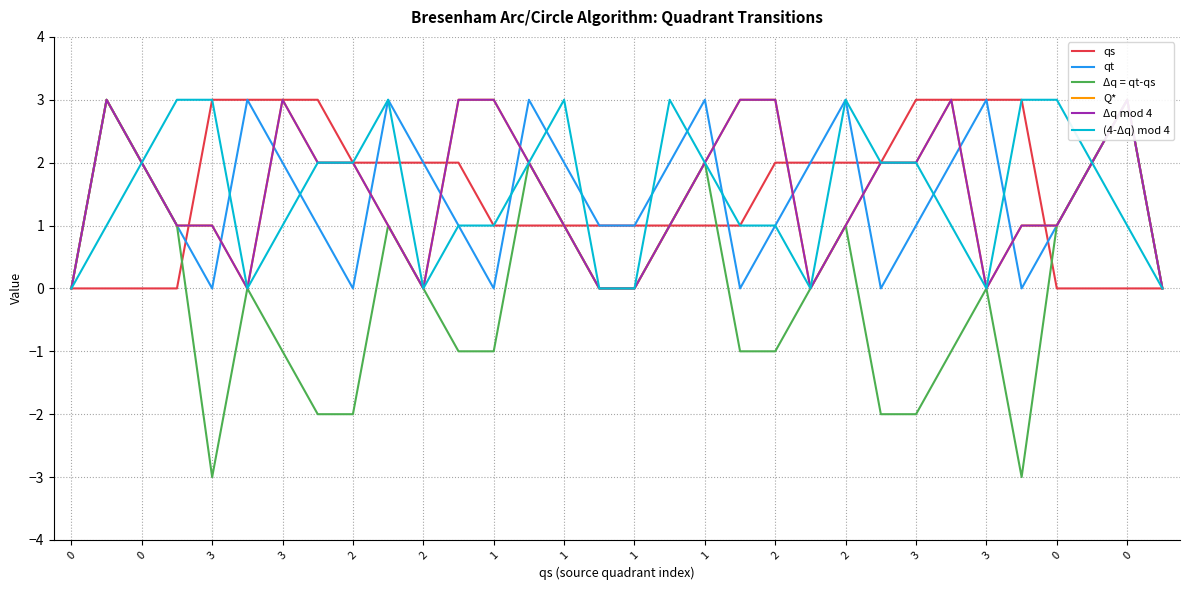

True or false: (4-Δq) mod 4 and qt intersect in this chart.

True